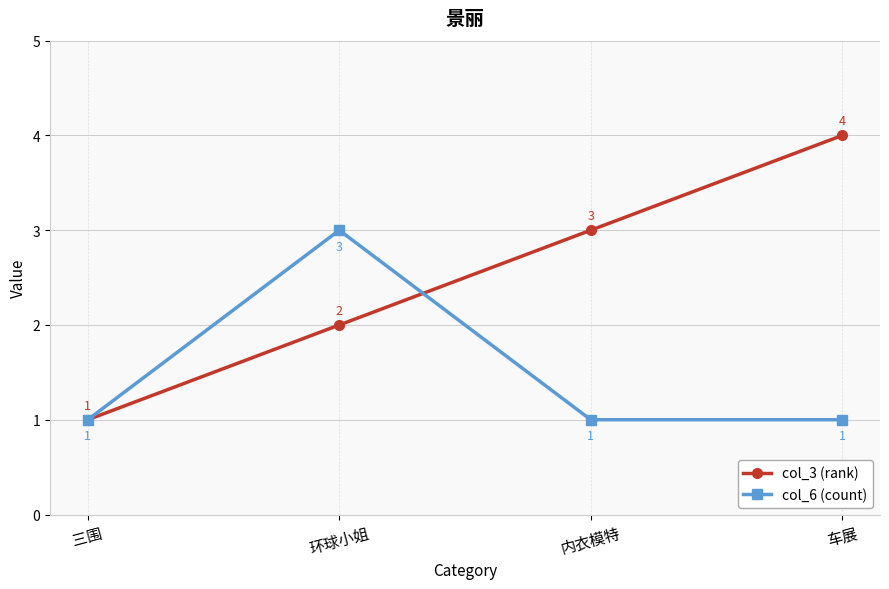

Count the col_3 (rank) values in the range 2 to 4.

3